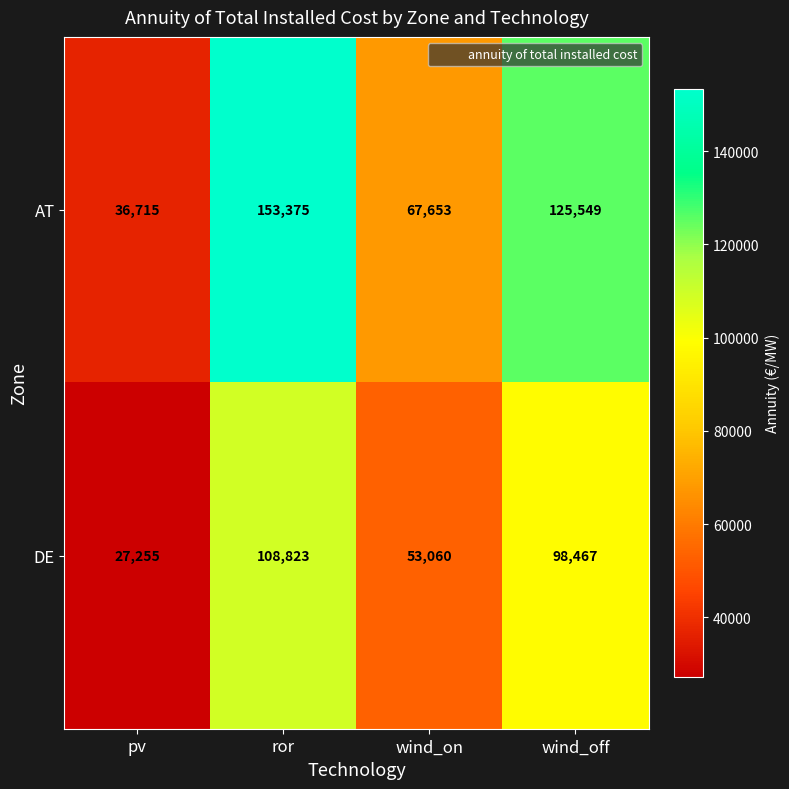

Count the DE values in the range 53060 to 108823.

3